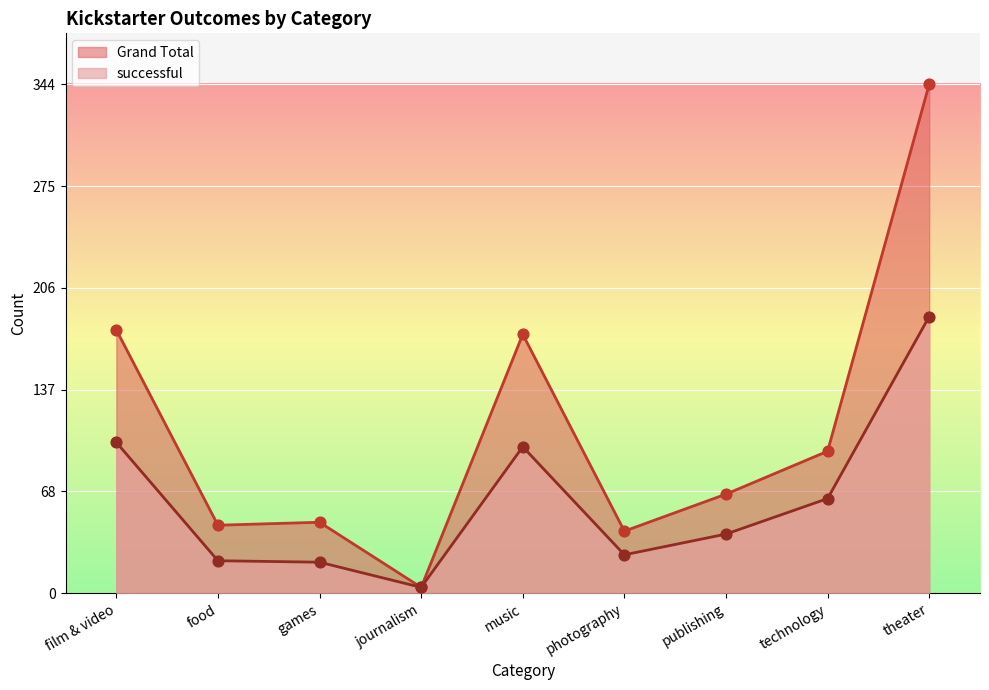

At how many categories does at least one series exceed 245?

1